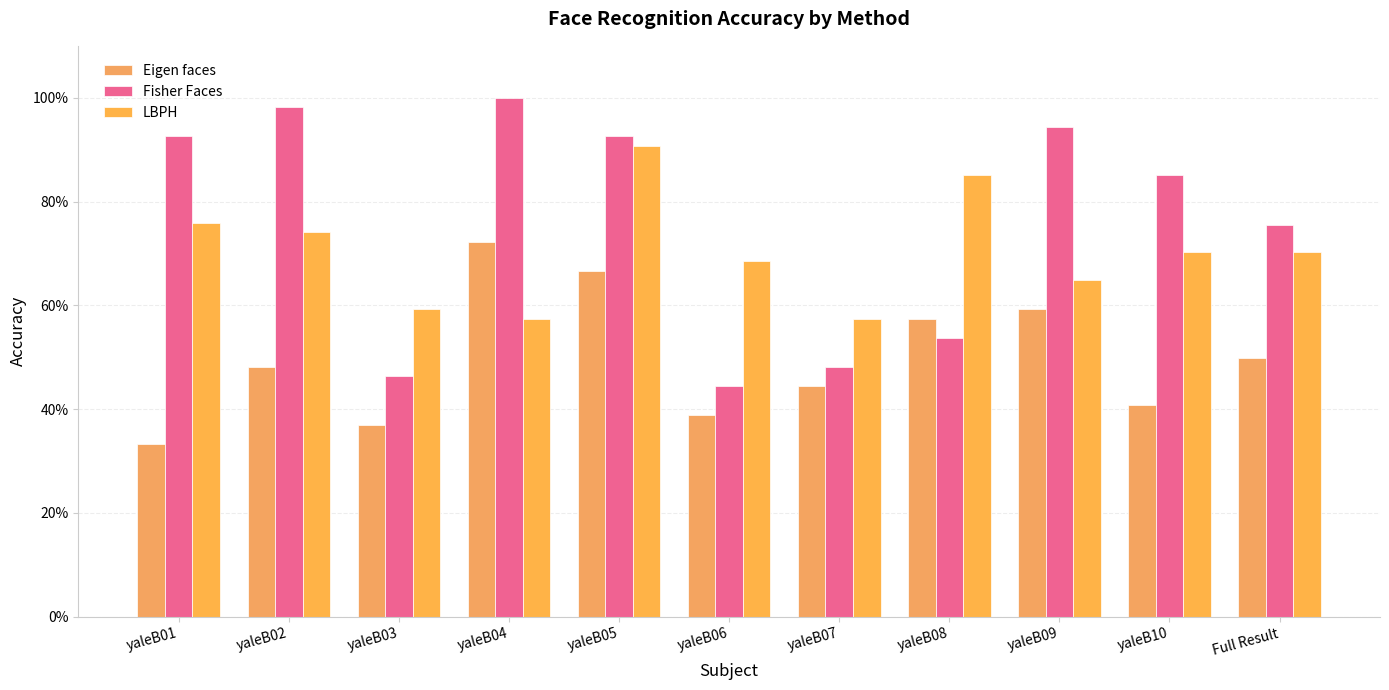

Is the value of LBPH at yaleB07 greater than the value of Eigen faces at yaleB03?

Yes